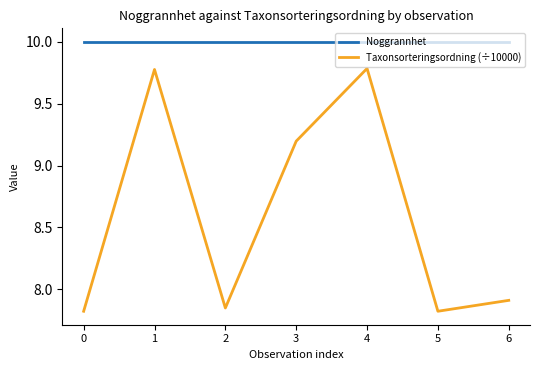

What is the difference between the second highest and minimum values in the Taxonsorteringsordning (÷10000) series?

2.0